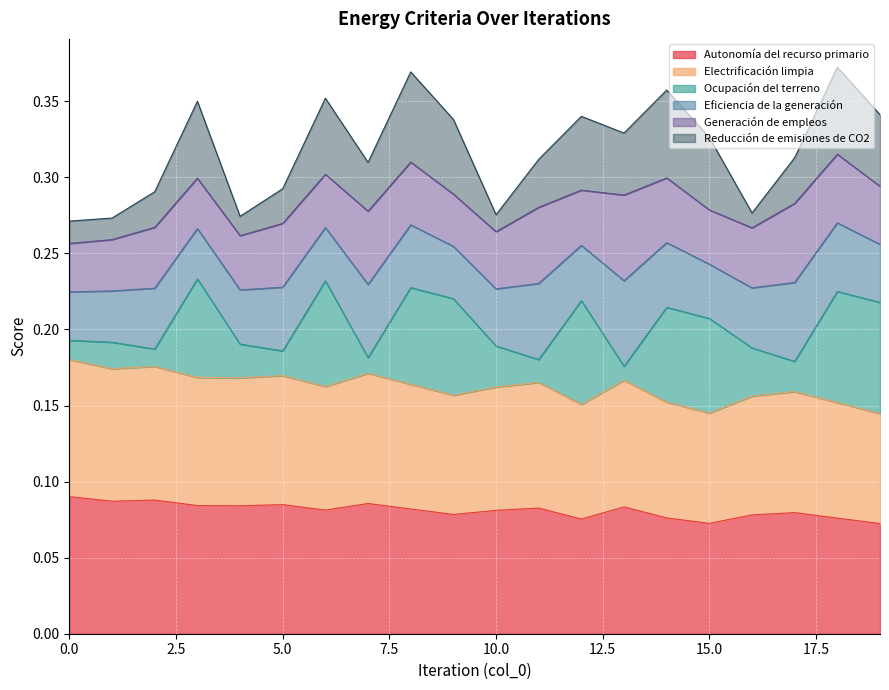

True or false: Electrificación limpia has a value of 0.2 at 14.

False